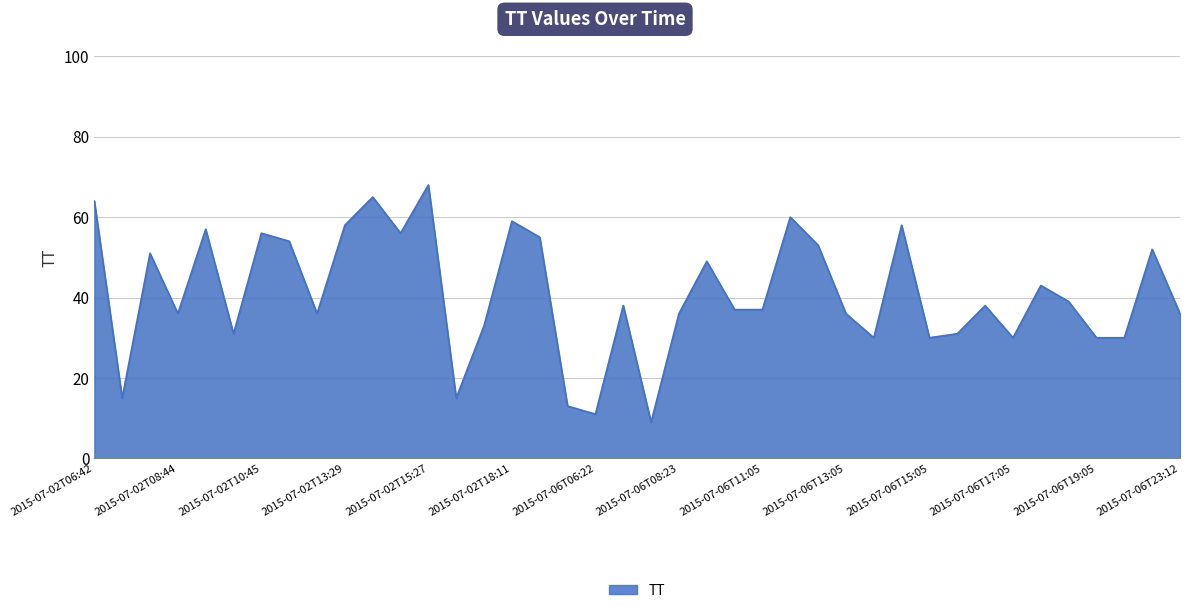

What is the difference between the maximum and minimum values?

59